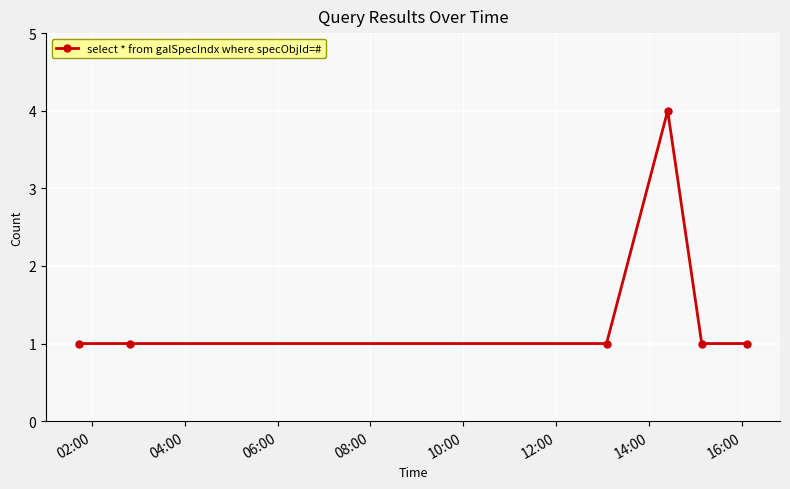

What is the average value?

2